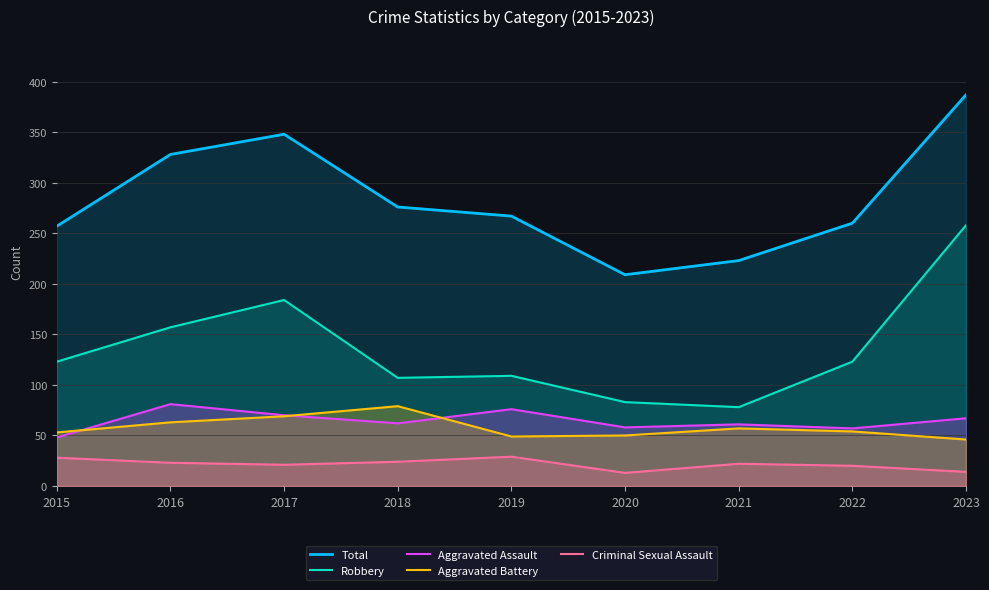

Read the Aggravated Battery value at 2017, to the nearest 5.

70